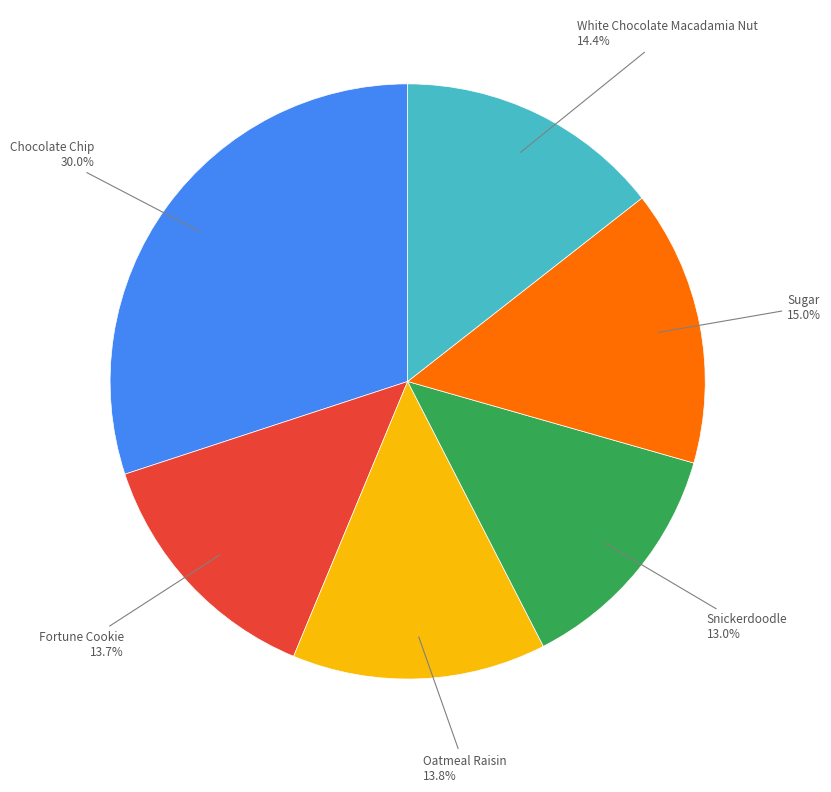

Is there a majority slice in this chart?

No